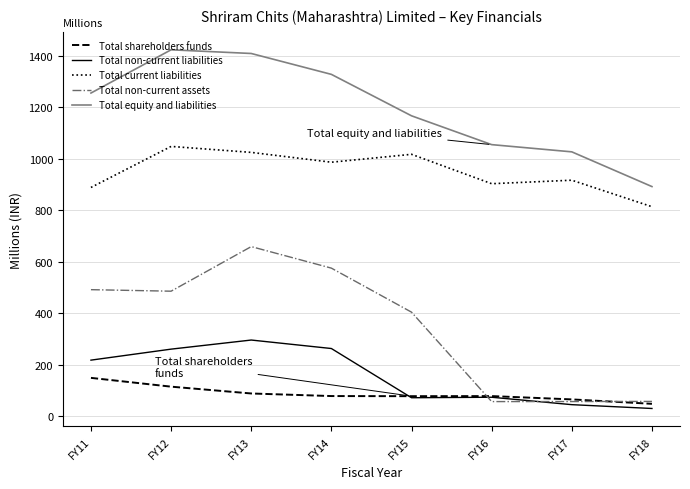

Which series has the largest total across all categories?

Total equity and liabilities